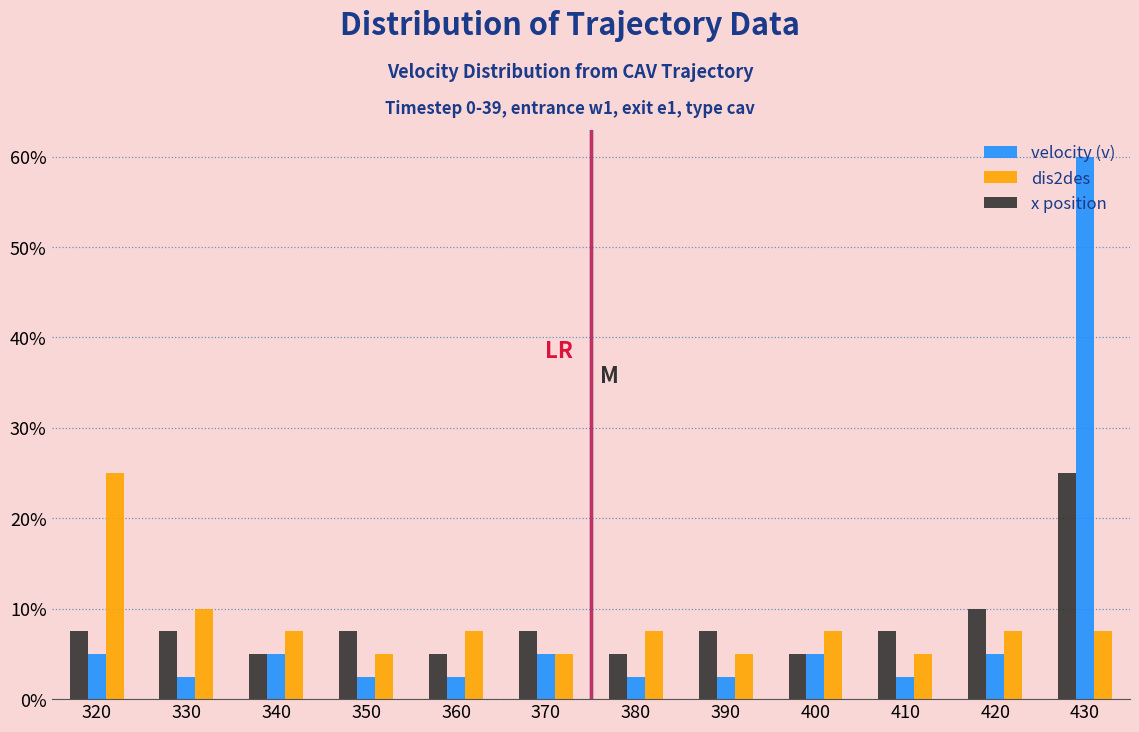

Are the bars grouped side by side (vs. stacked)?

Yes